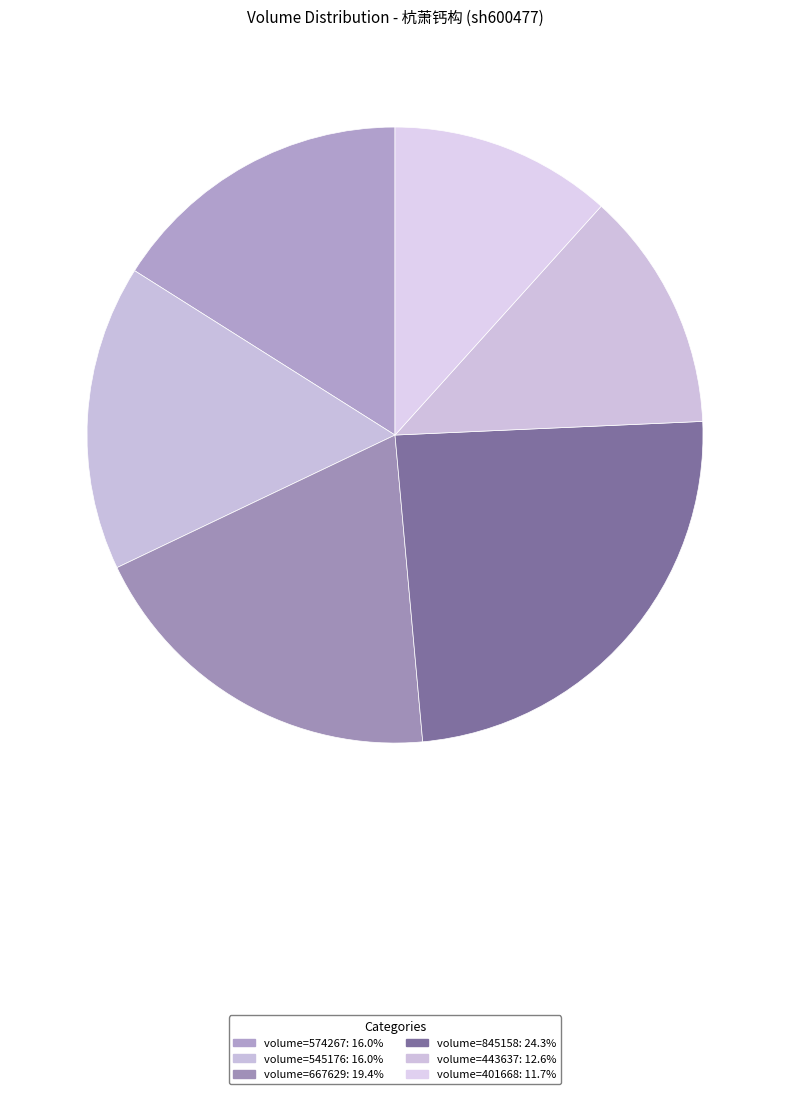

To the nearest percent, what is the difference between the largest and smallest slice percentages?

13%